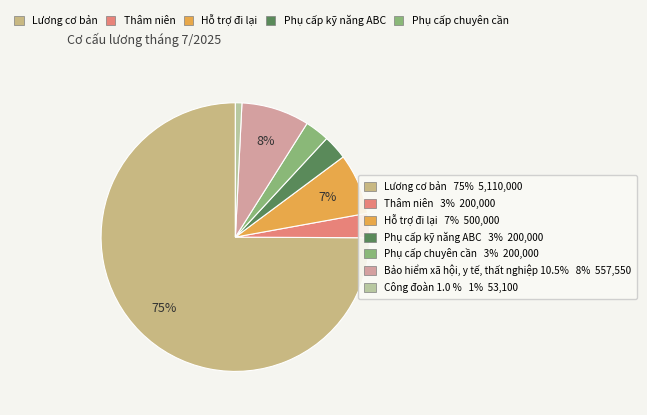

Which slice is the largest?

Lương cơ bản